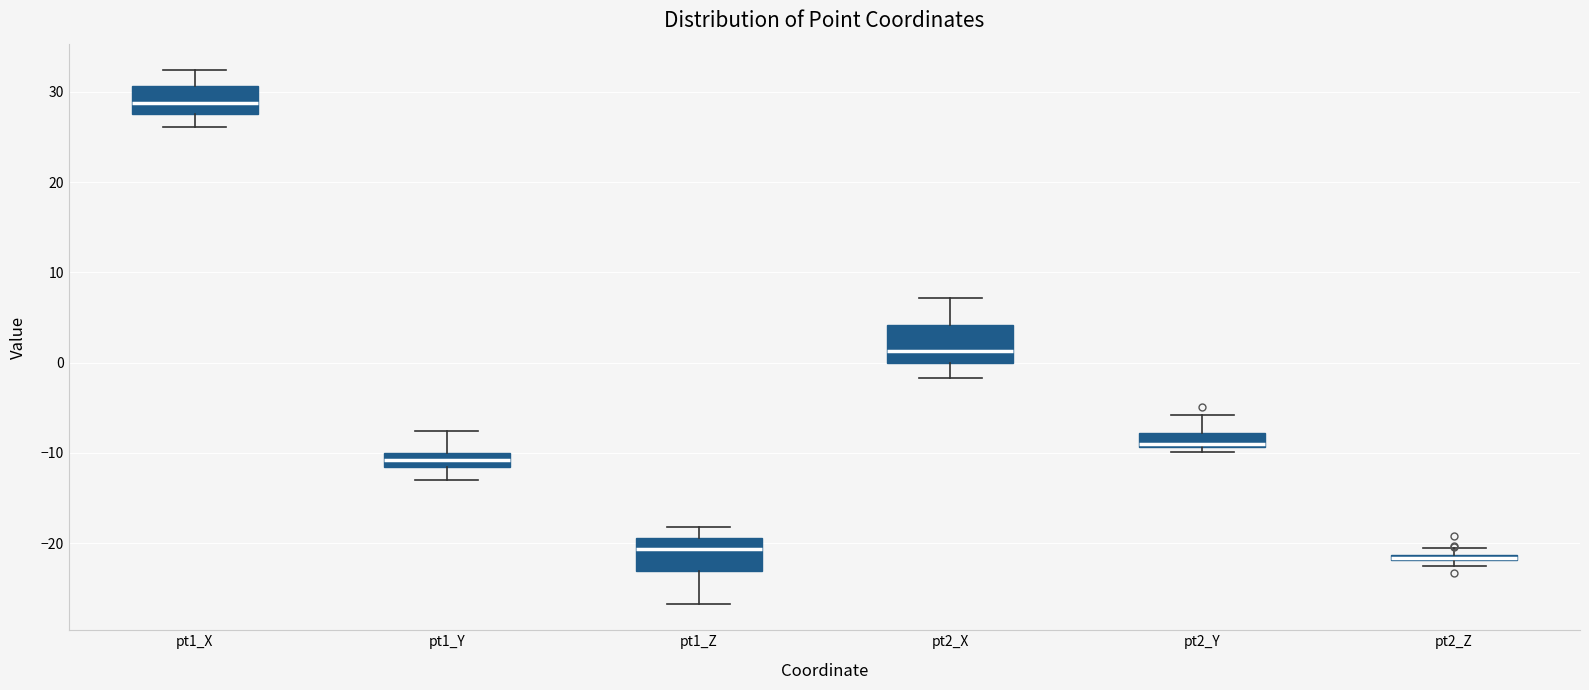

Where is the lower edge of the box for pt2_Y on the y-axis? The values are not printed on the chart, so give them approximately, as read against the axis.

-9